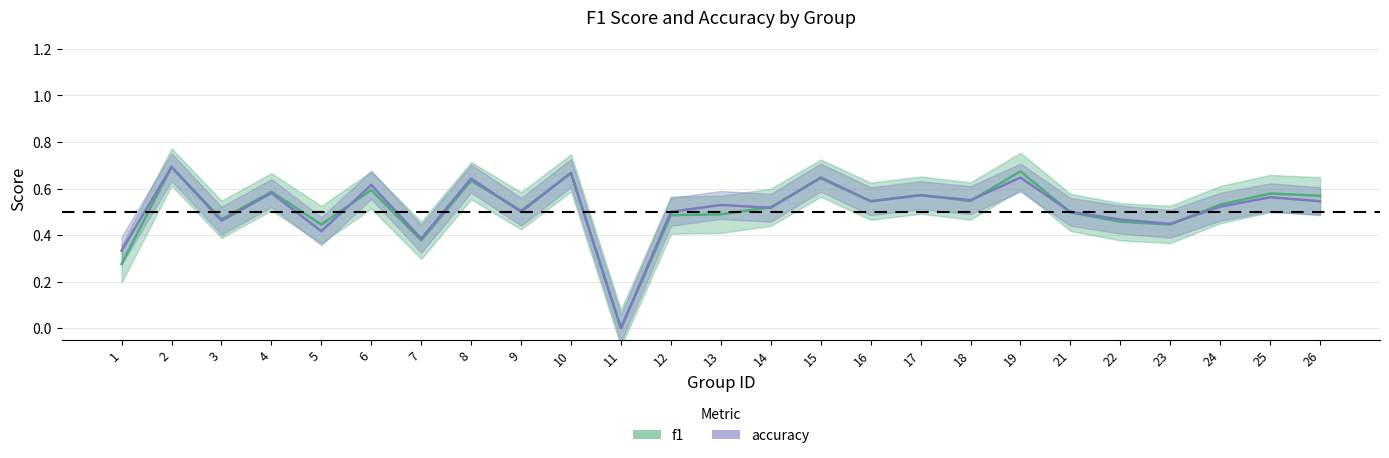

Which series has the largest total across all categories?

accuracy